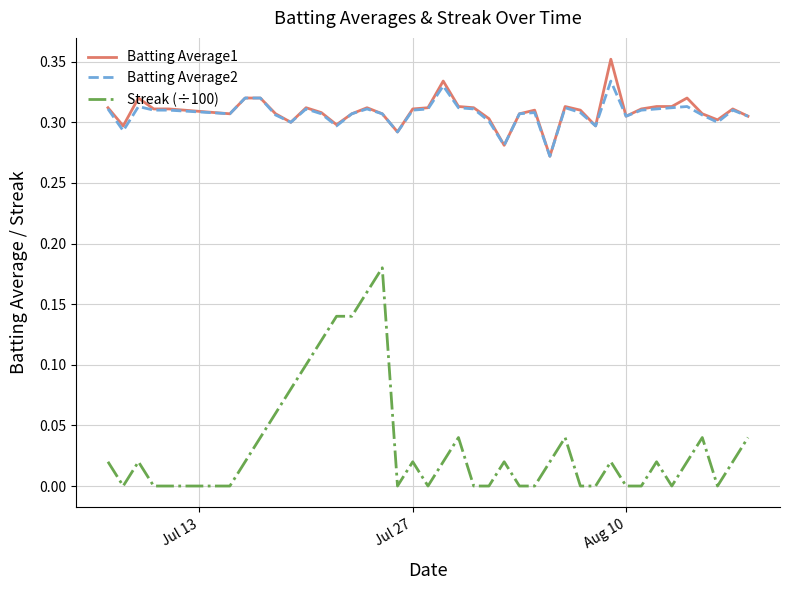

How many distinct data groups are displayed?

3